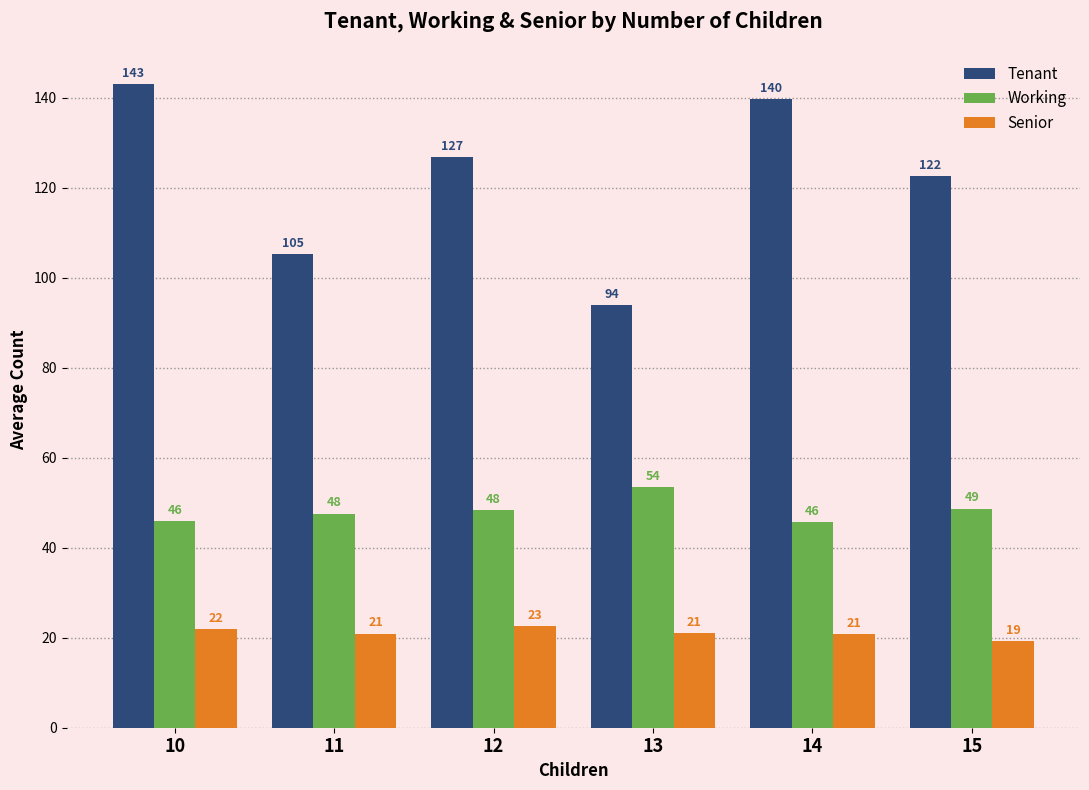

Rank the series by their average value, from highest to lowest.

Tenant, Working, Senior